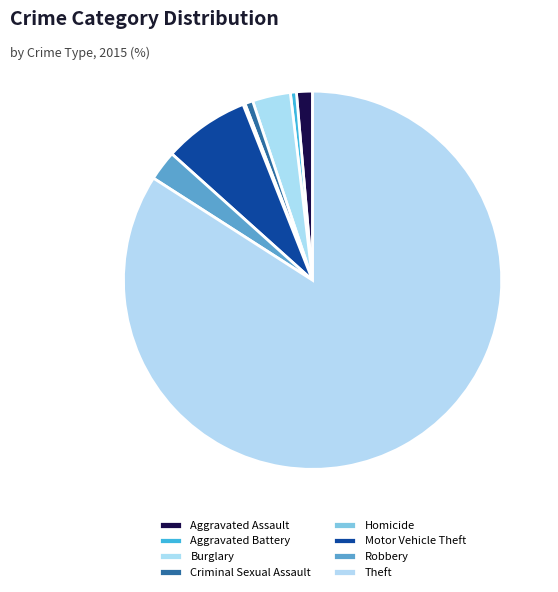

To the nearest percent, what is the difference between the largest and smallest slice percentages?

84%